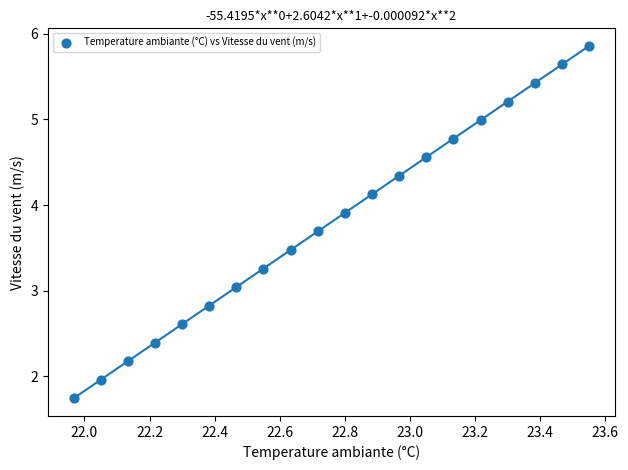

What is the range of X values (max minus min)?

1.6